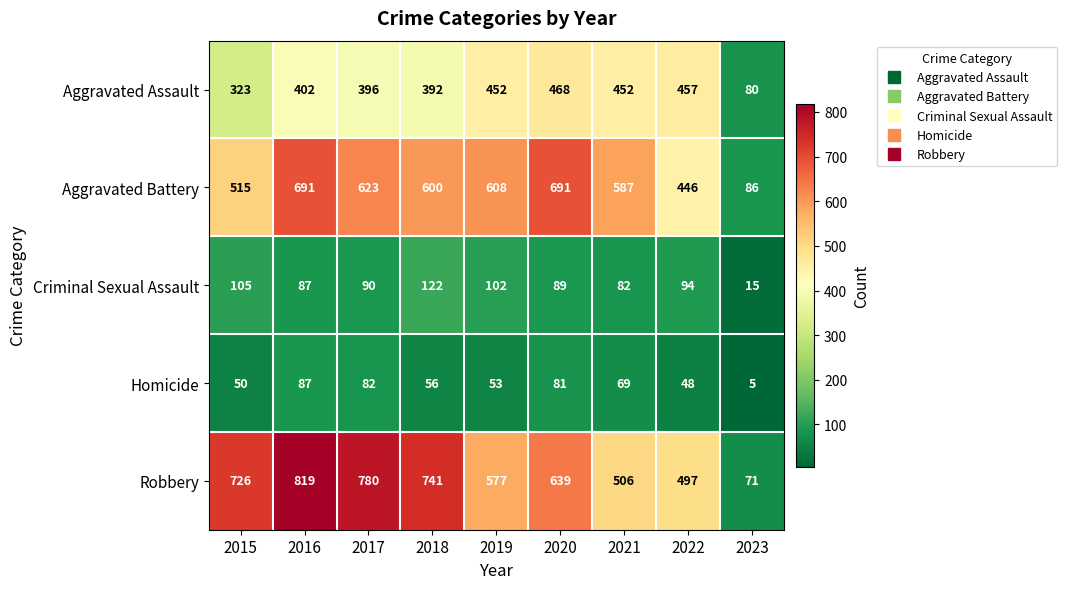

List the series in order of their peak value, highest first.

Robbery, Aggravated Battery, Aggravated Assault, Criminal Sexual Assault, Homicide